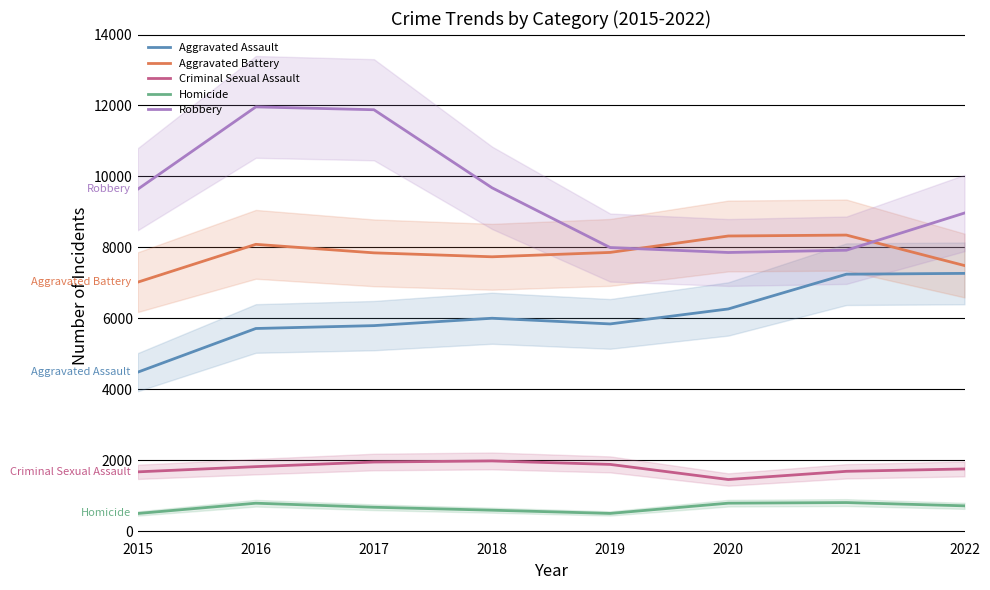

Where is Aggravated Assault nearest to the value 5873?

2019